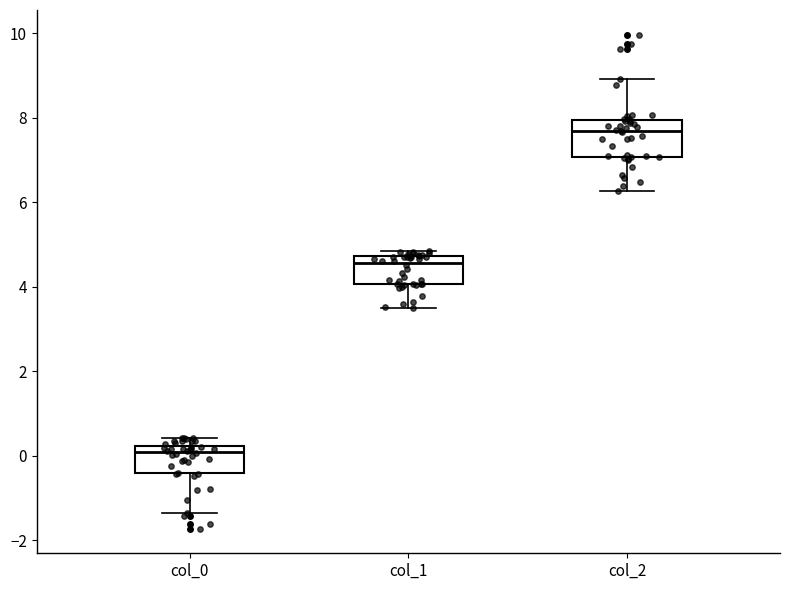

Reading left to right, read every box against the y-axis: the position of its median line, the range the box covers, and the ends of its whiskers. The values are not printed on the chart, so give them approximately, as read against the axis.

col_0: median 0.0, box -0.4 to 0.2, whiskers -1.4 to 0.4
col_1: median 4.6, box 4.0 to 4.8, whiskers 3.4 to 4.8 (just above the box's upper edge)
col_2: median 7.6, box 7.0 to 8.0, whiskers 6.2 to 9.0